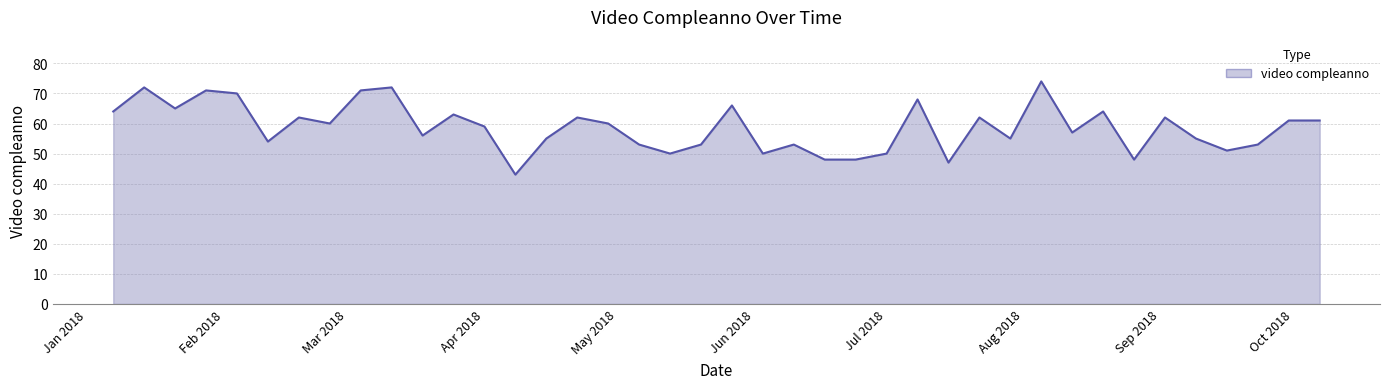

What is the difference between the maximum and minimum values?

31